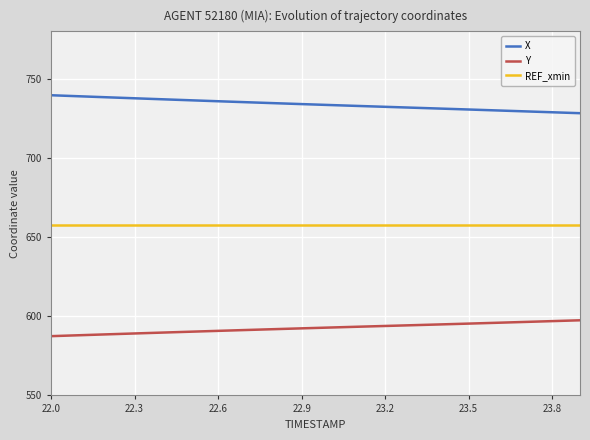

True or false: Y and X intersect in this chart.

False